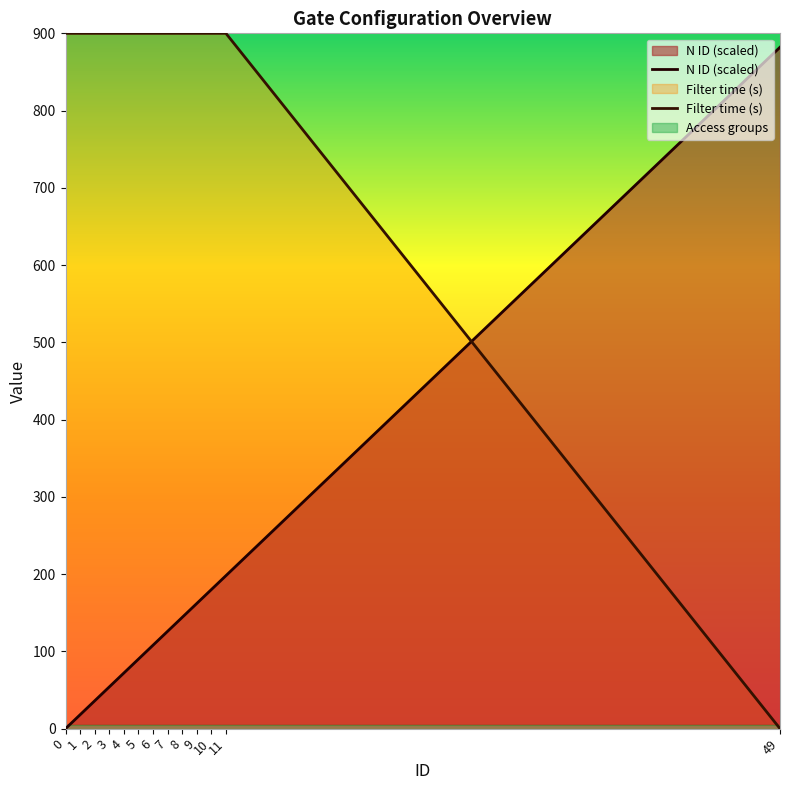

What is the difference between the second highest and minimum values in the Filter time (s) series?

900